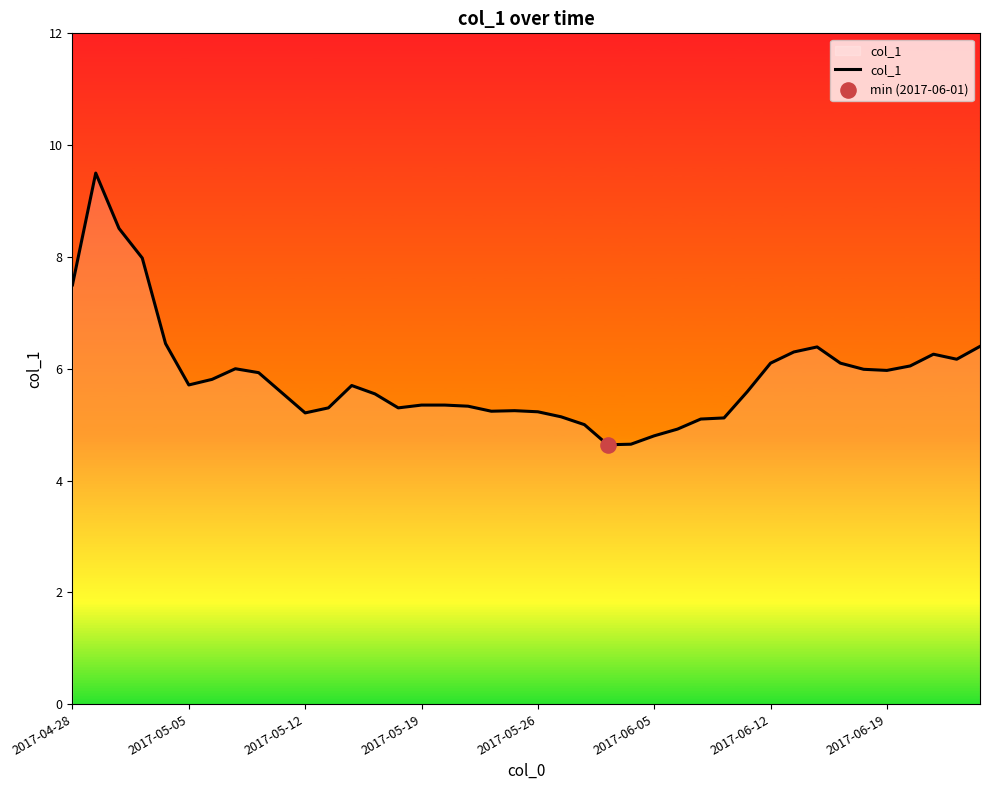

What is the maximum value shown in the chart?

9.5